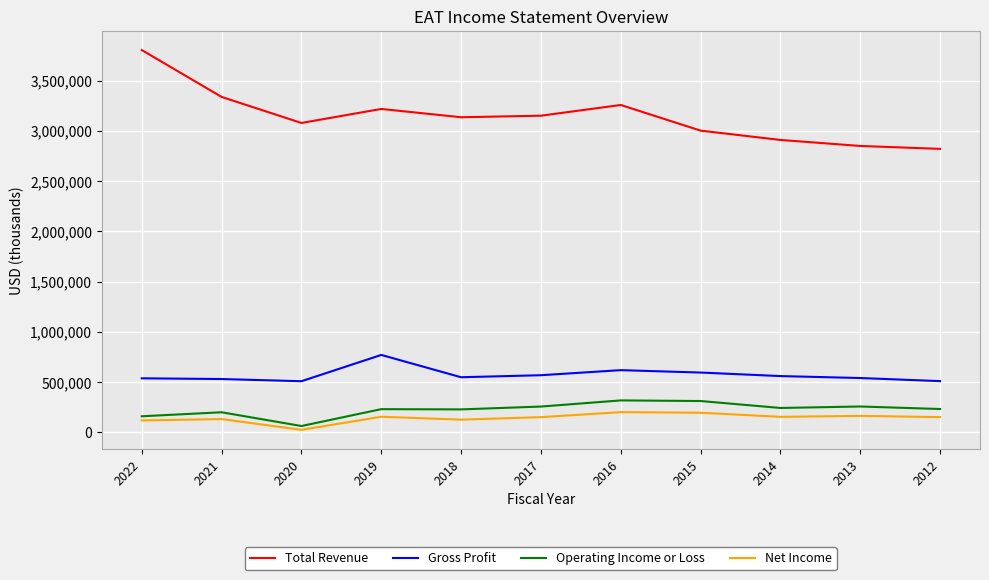

What is the lowest value of the Gross Profit series?

508300